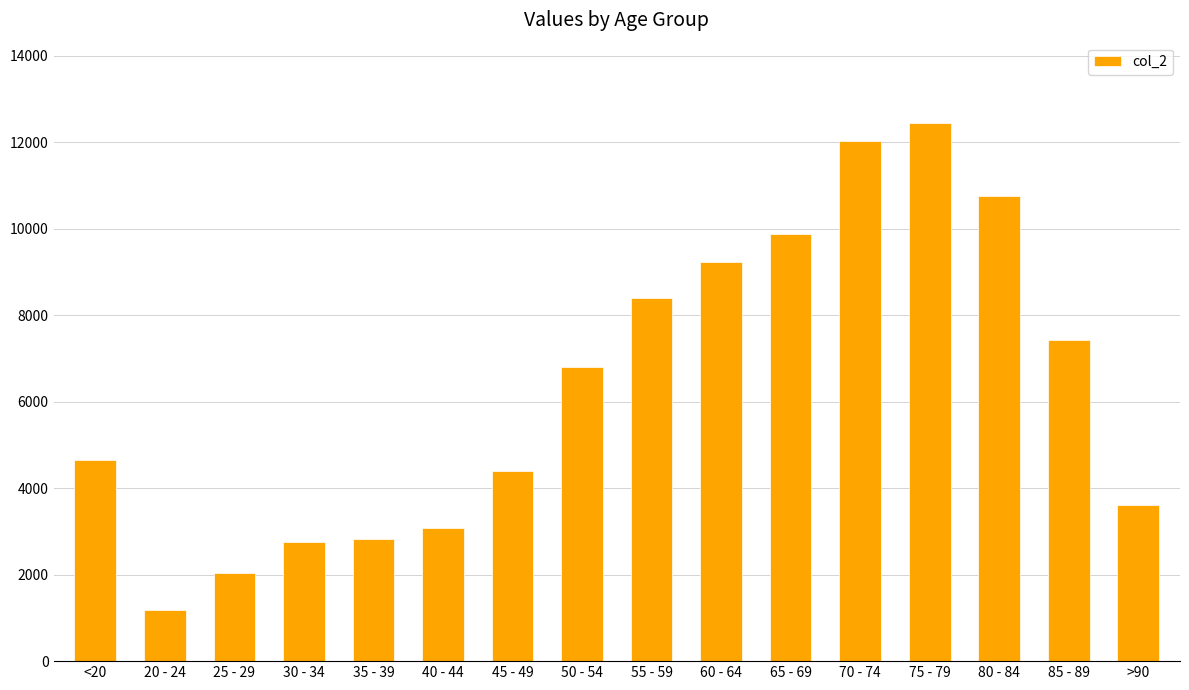

What is the sum of all values?

101482